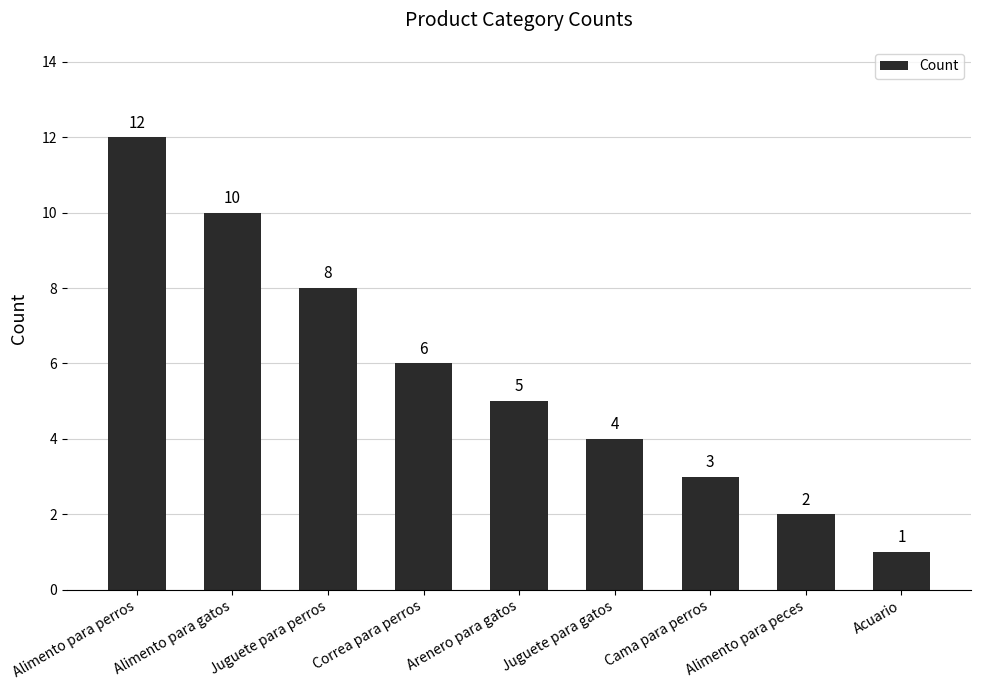

Reading right to left, what are all the values shown in this chart?

Acuario=1	Alimento para peces=2	Cama para perros=3	Juguete para gatos=4	Arenero para gatos=5	Correa para perros=6	Juguete para perros=8	Alimento para gatos=10	Alimento para perros=12